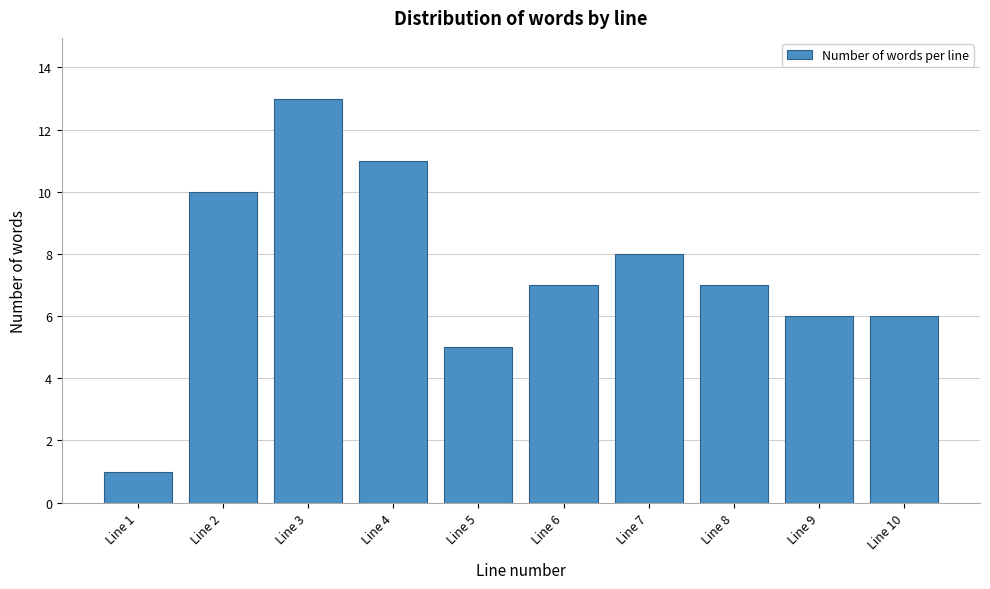

Reading left to right, list all the values displayed in this chart.

Line 1=1	Line 2=10	Line 3=13	Line 4=11	Line 5=5	Line 6=7	Line 7=8	Line 8=7	Line 9=6	Line 10=6